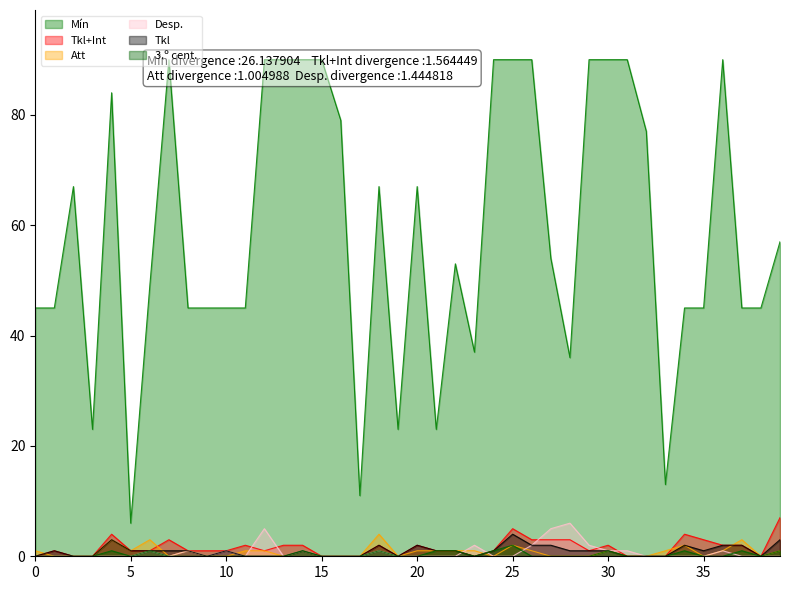

Is it true that 3.º cent. equals 0 at 1?

True